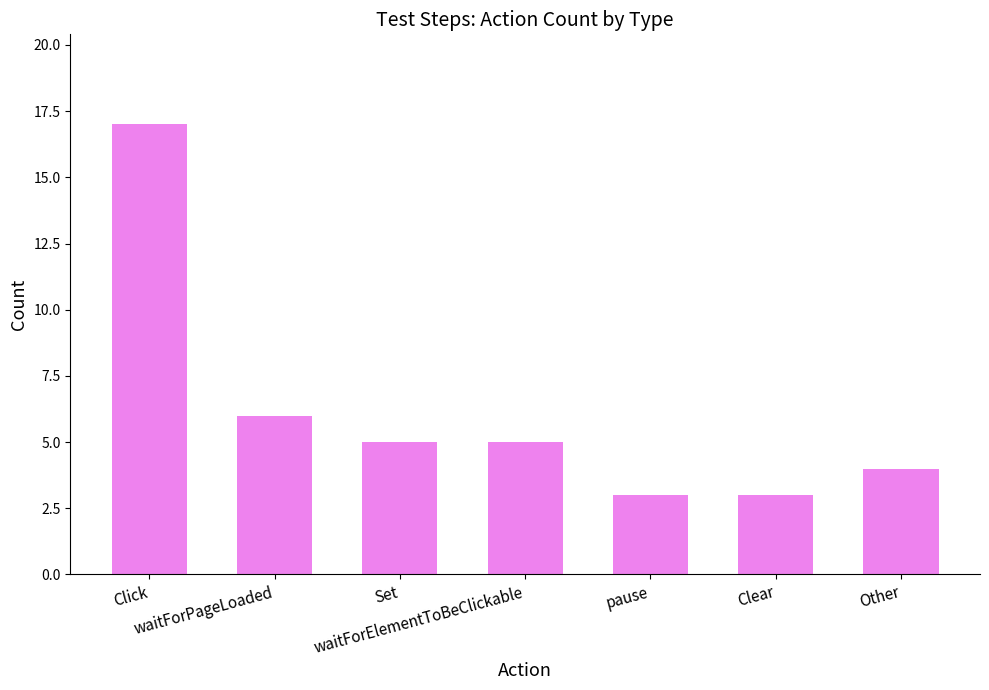

What is the value of the 1st bar from the left?

17